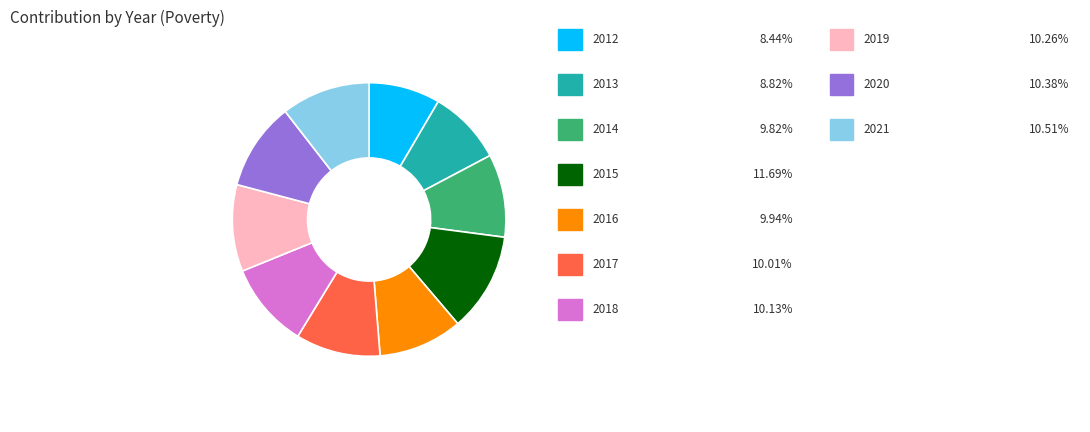

Is there a majority slice in this chart?

No